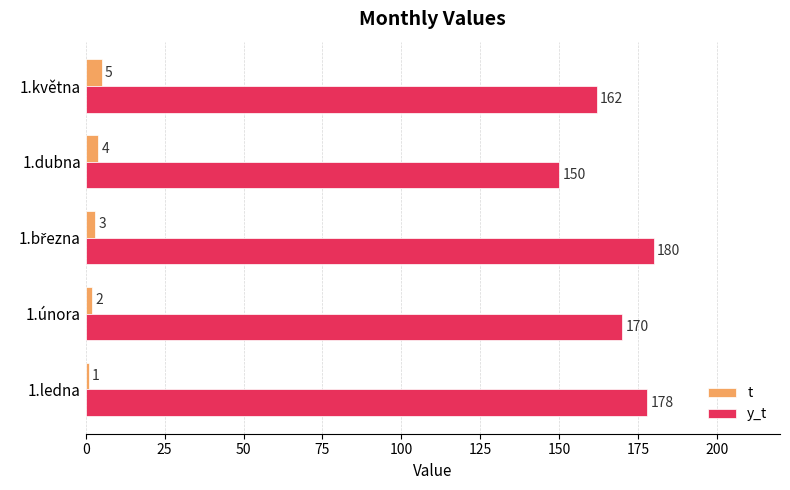

What is the difference between the maximum and minimum values in the t series?

4